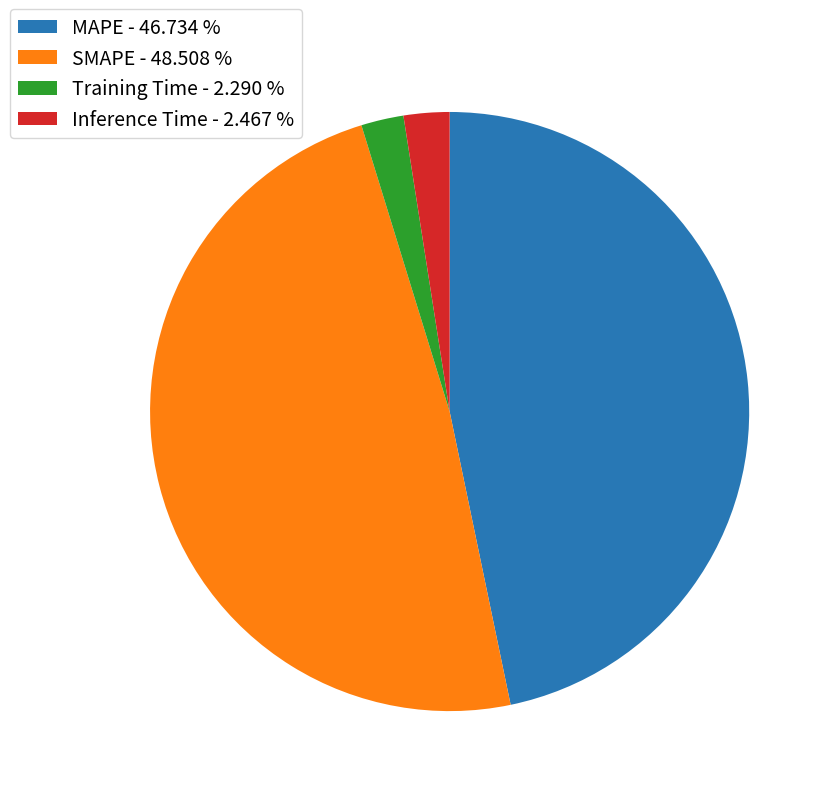

How many slices are in this pie chart?

4